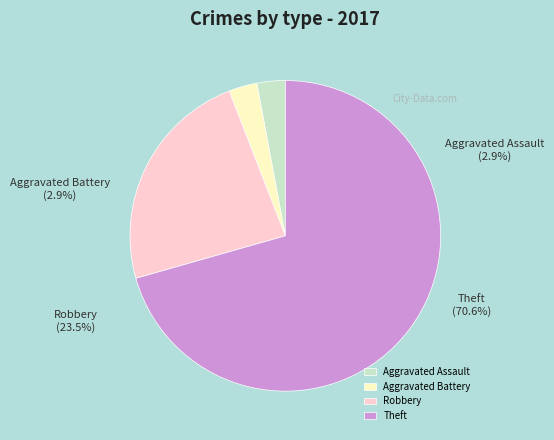

What percentage do Aggravated Battery and Theft together represent?

73.5%